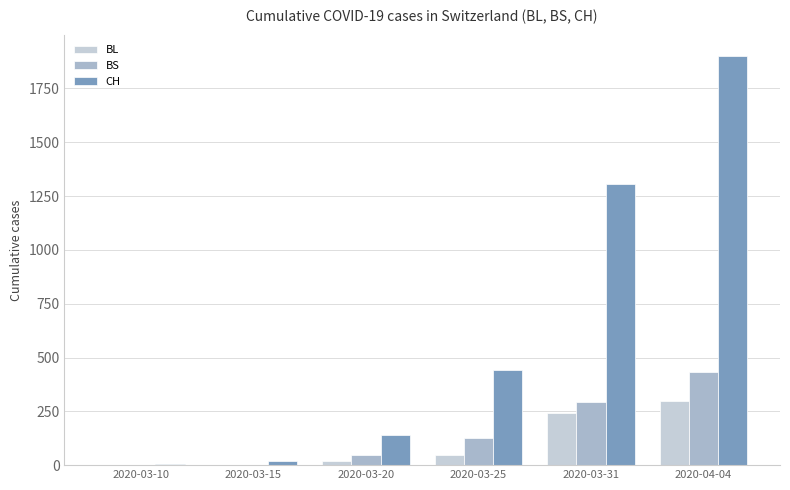

Count the number of data series in this chart.

3